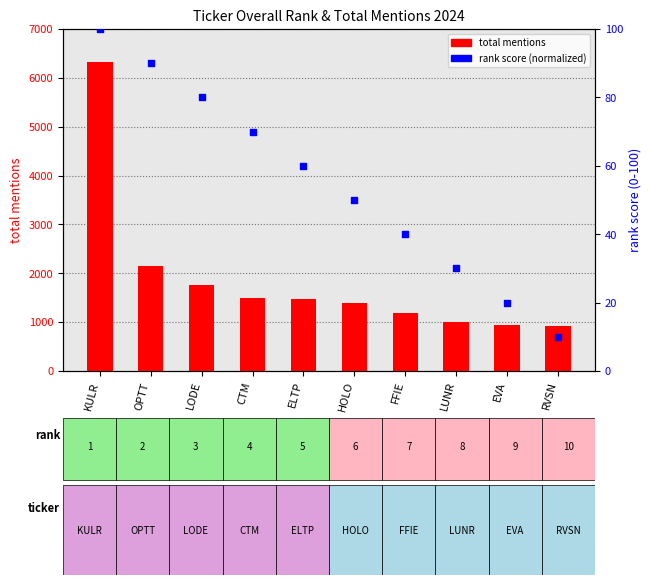

Which series has the widest spread of Y values?

total mentions